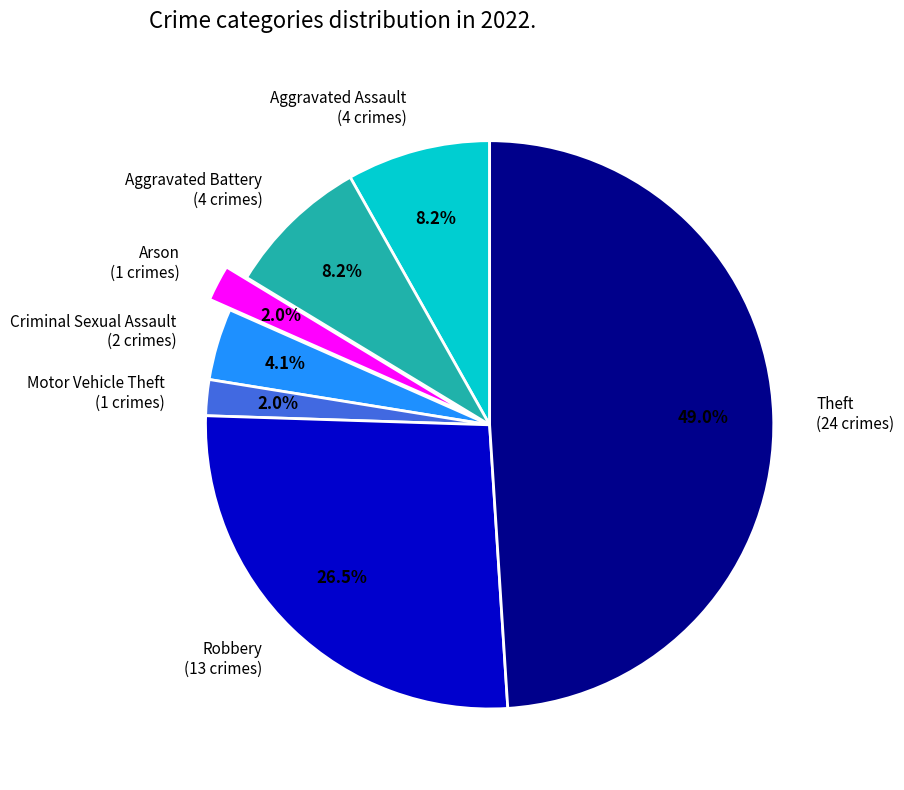

Is Theft the majority of the pie?

No